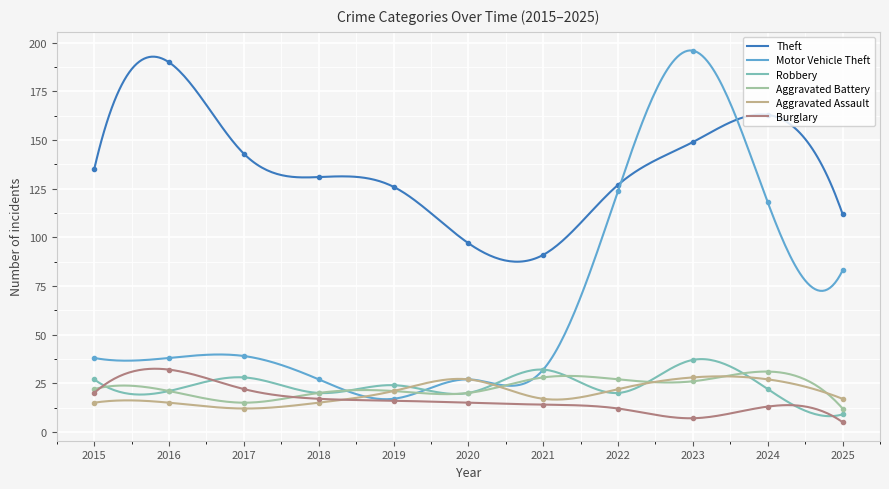

The Robbery series shows 20 at 2018. True or false?

True